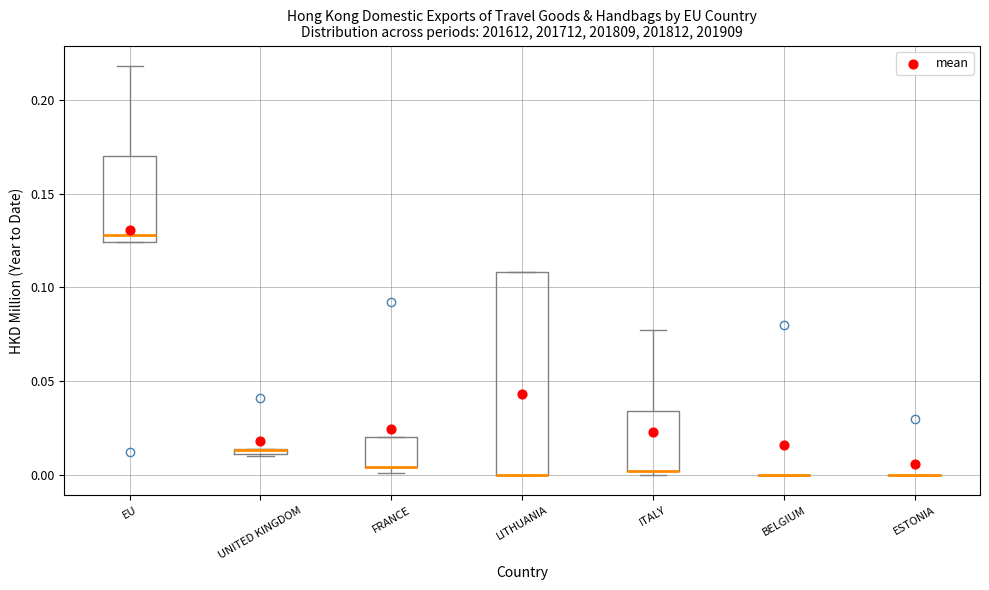

Where is the upper edge of the box for LITHUANIA on the y-axis? The values are not printed on the chart, so give them approximately, as read against the axis.

0.110